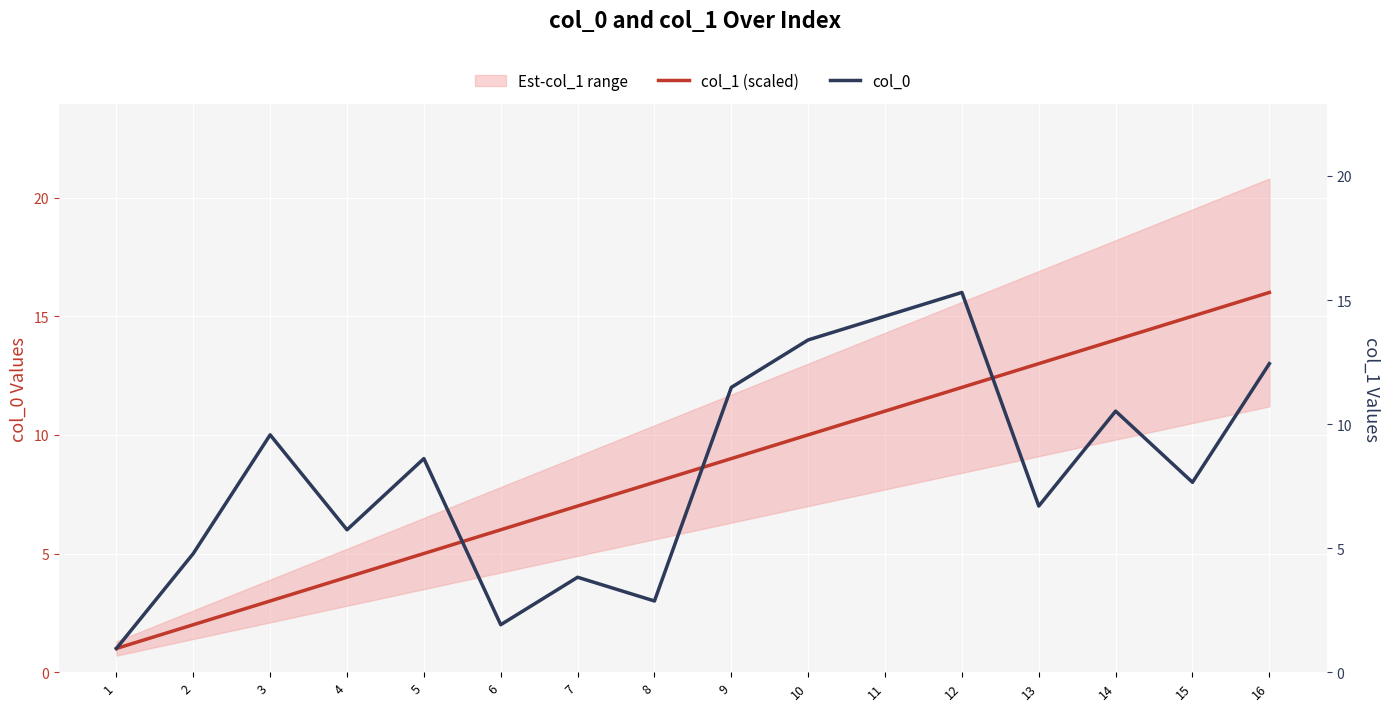

How many intersections are there between col_0 and col_1 (scaled)?

3